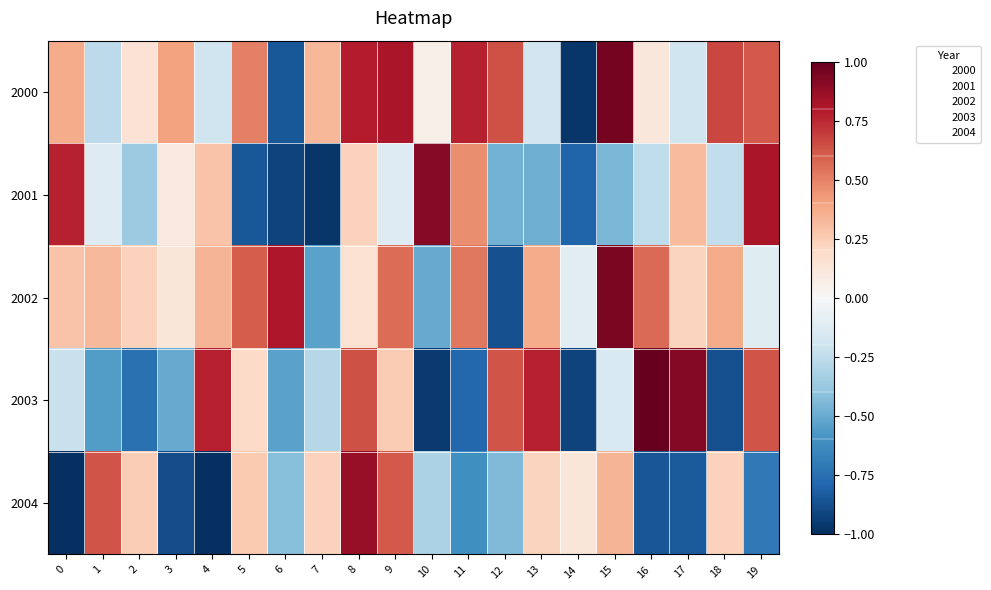

How many positive values does the 2003 series have?

9